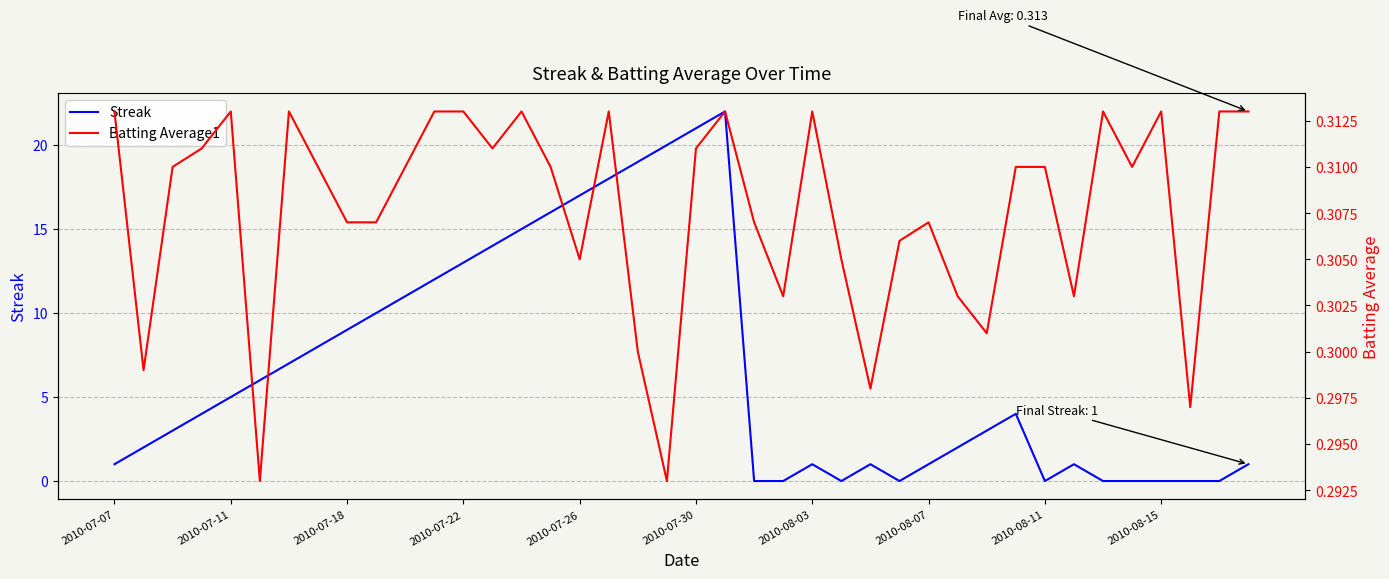

The Streak series shows 7.5 at 37. True or false?

False